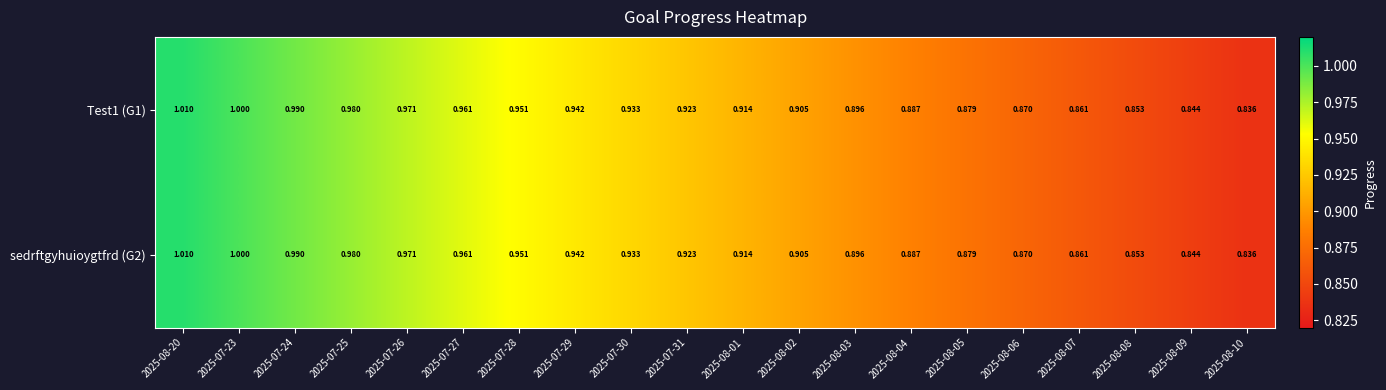

Is the value of sedrftgyhuioygtfrd (G2) at 2025-08-09 greater than the value of Test1 (G1) at 2025-07-28?

No